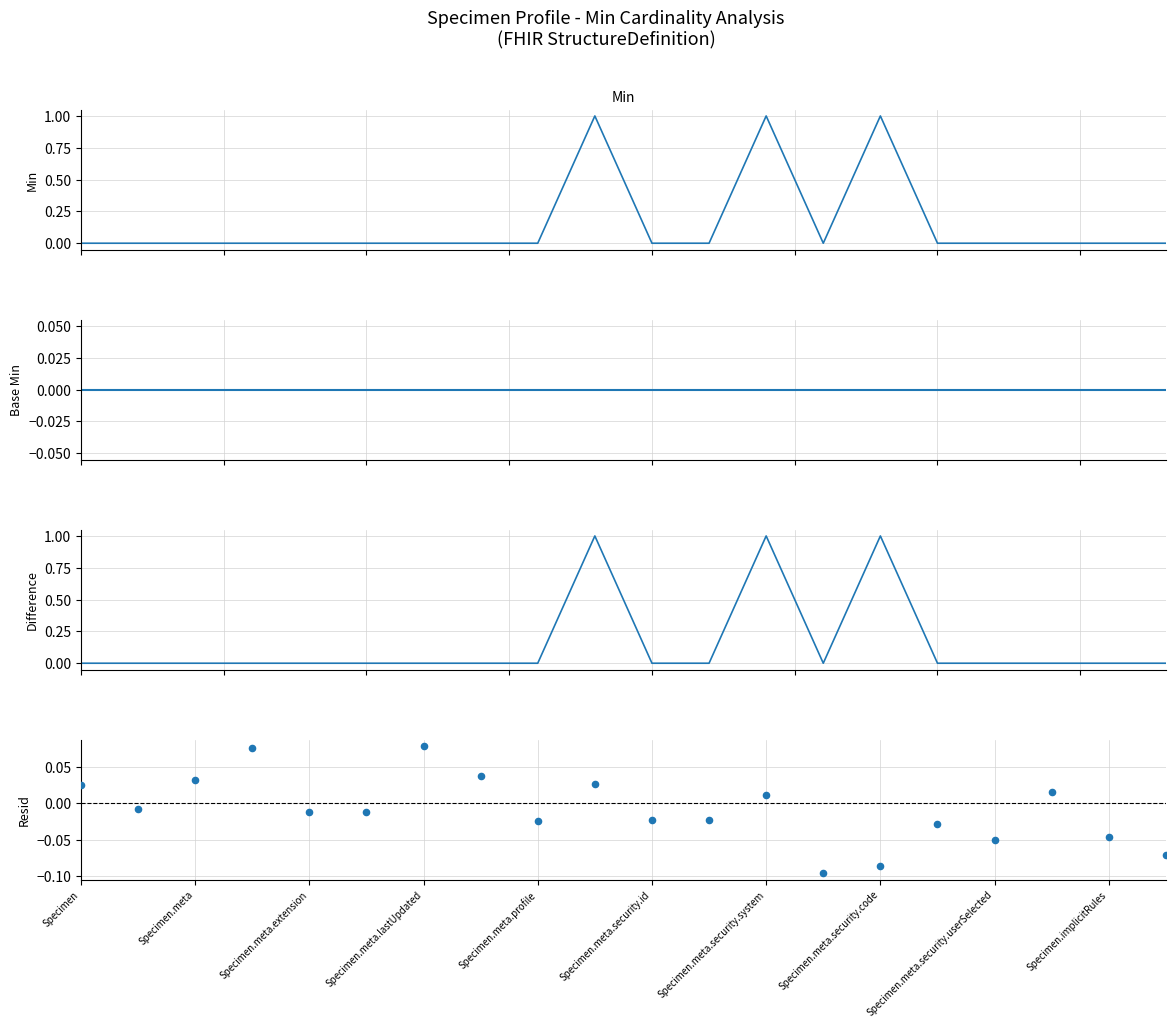

Which series contains the highest Y value?

Min